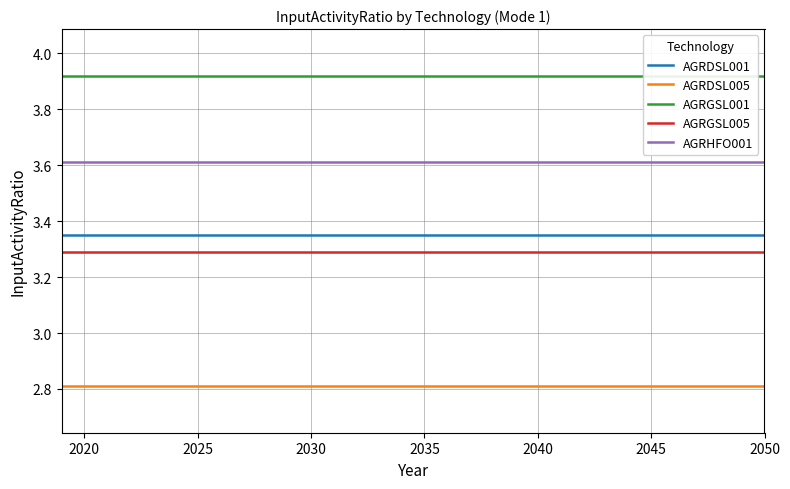

What is the minimum value for AGRDSL005?

2.8